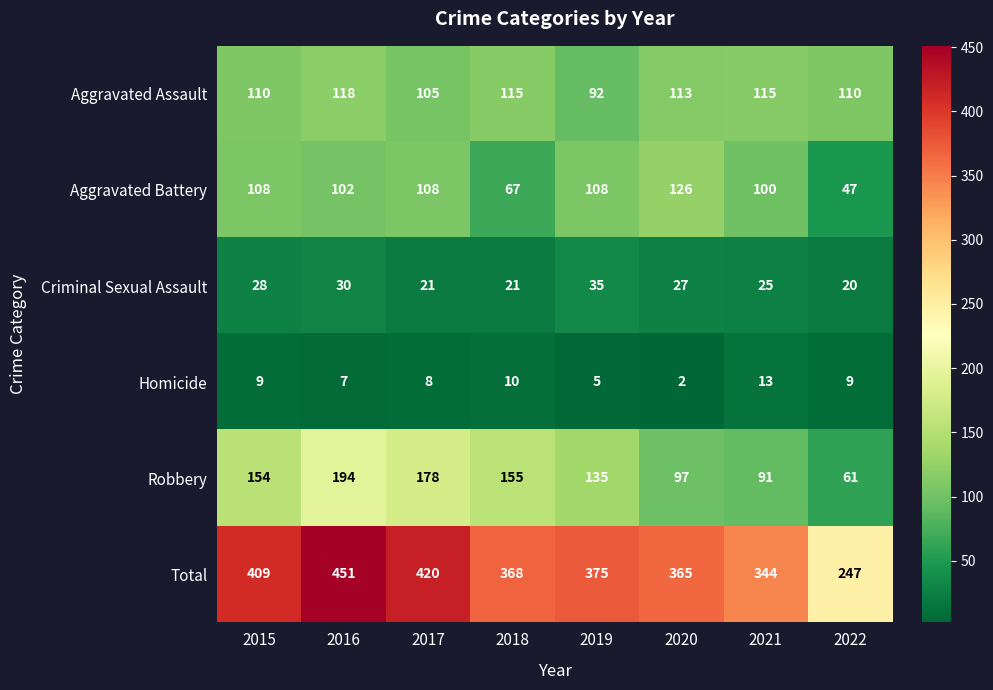

What is the spread (max minus min) of values at 2021?

331